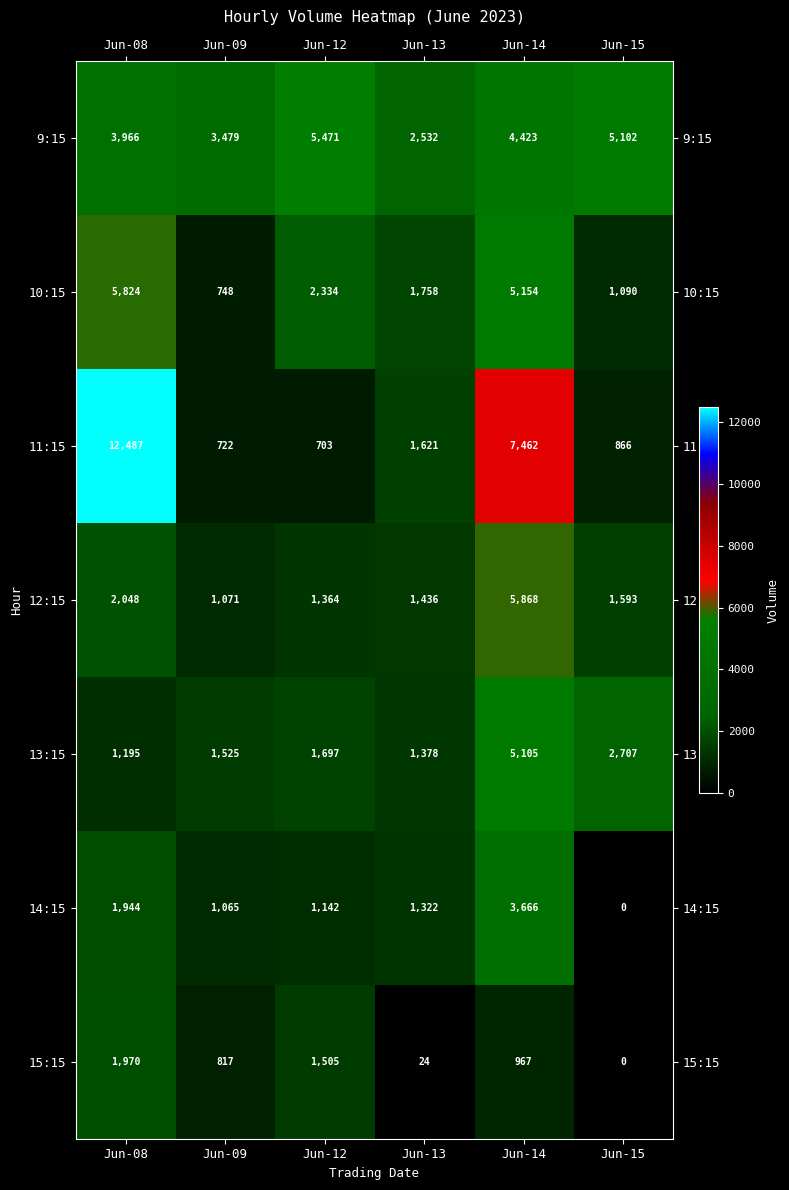

At which category is the sum across all series the highest?

Jun-14